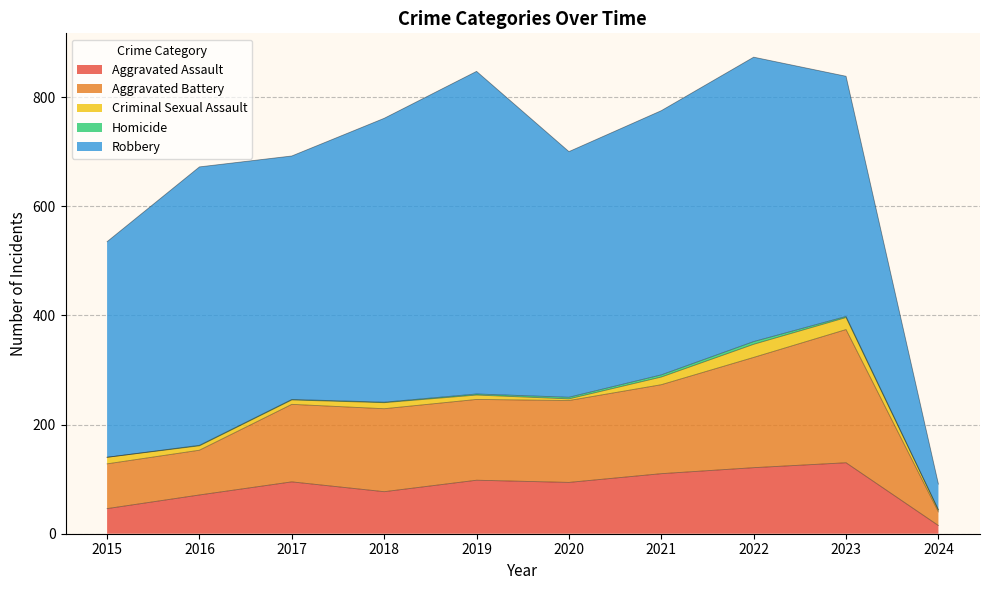

True or false: Homicide and Aggravated Battery intersect in this chart.

False